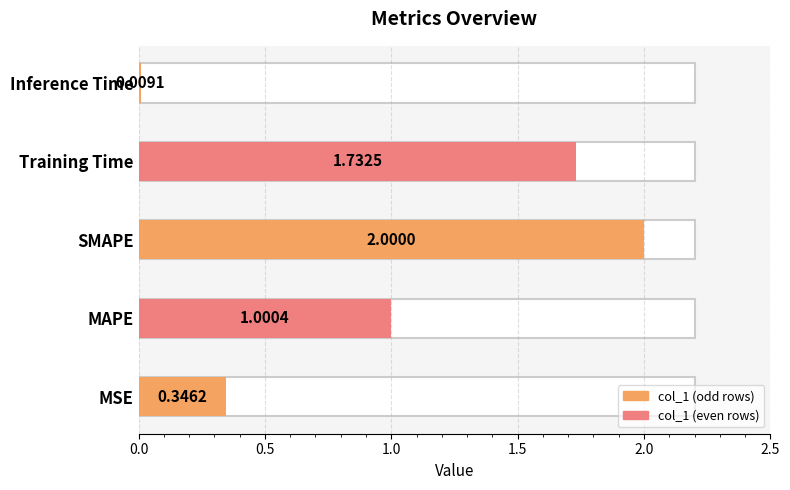

What is the approximate value at SMAPE?

2.0